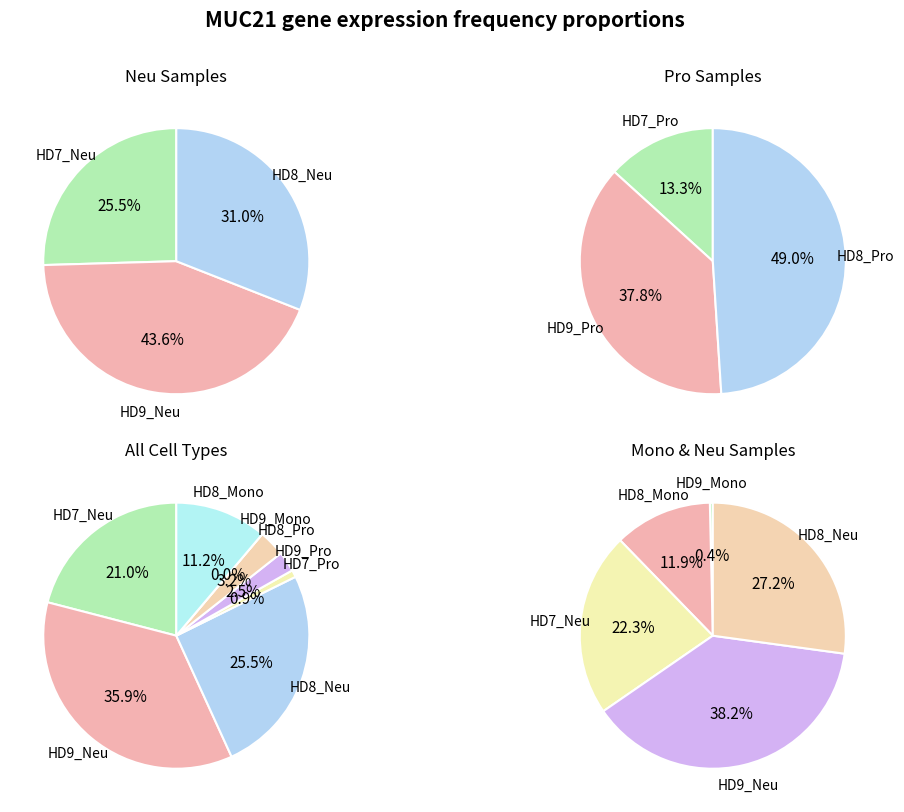

Is it true that HD8_Mono is 11% of the pie?

True